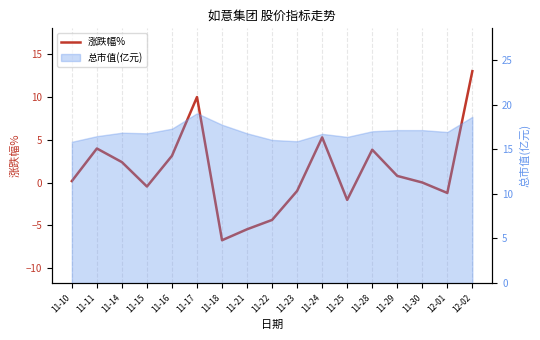

How many negative values are there?

7